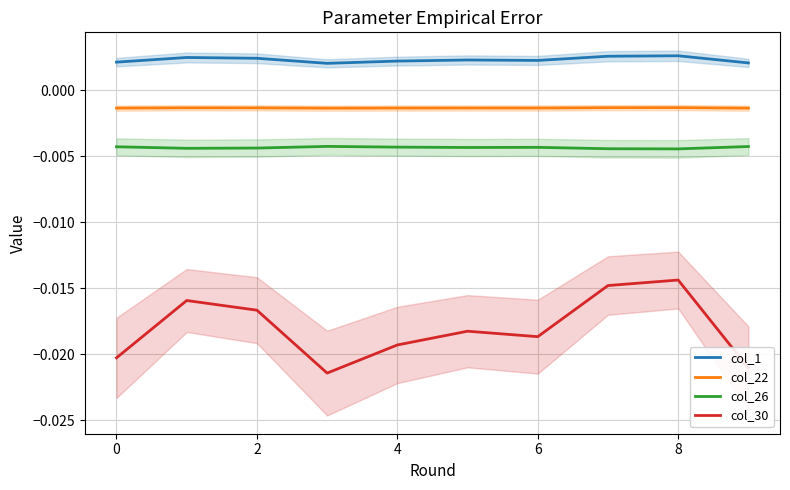

True or false: col_30 and col_22 intersect in this chart.

False